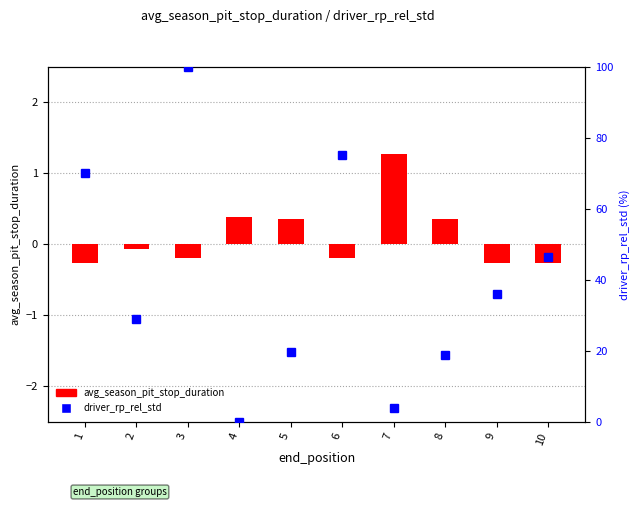

At which category is the sum across all series the highest?

3